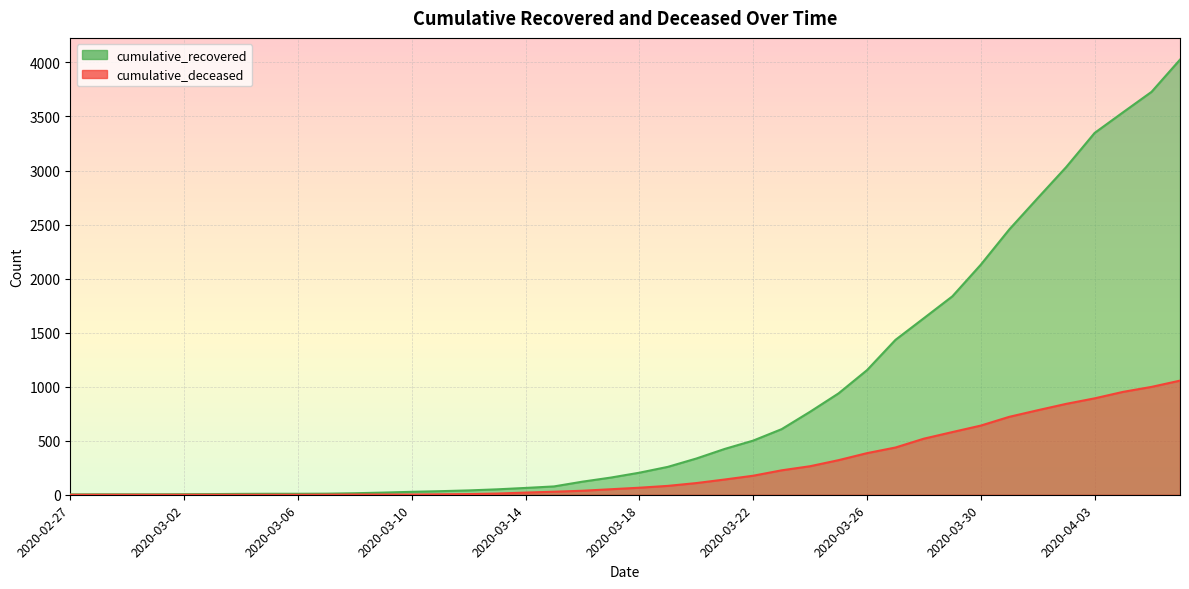

Reading left to right, transcribe all the data shown in this chart.

cumulative_recovered: 2020-02-27=3	2020-02-28=4	2020-02-29=4	2020-03-01=4	2020-03-02=5	2020-03-03=6	2020-03-04=8	2020-03-05=9	2020-03-06=9	2020-03-07=10	2020-03-08=14	2020-03-09=20	2020-03-10=27	2020-03-11=33	2020-03-12=40	2020-03-13=50	2020-03-14=63	2020-03-15=77	2020-03-16=121	2020-03-17=159	2020-03-18=204	2020-03-19=258	2020-03-20=335	2020-03-21=424	2020-03-22=501	2020-03-23=607	2020-03-24=768	2020-03-25=938	2020-03-26=1153	2020-03-27=1433	2020-03-28=1634	2020-03-29=1836	2020-03-30=2129	2020-03-31=2455	2020-04-01=2745	2020-04-02=3032	2020-04-03=3348	2020-04-04=3539	2020-04-05=3728	2020-04-06=4026
cumulative_deceased: 2020-02-27=0	2020-02-28=0	2020-02-29=0	2020-03-01=0	2020-03-02=0	2020-03-03=0	2020-03-04=0	2020-03-05=0	2020-03-06=0	2020-03-07=1	2020-03-08=2	2020-03-09=2	2020-03-10=2	2020-03-11=4	2020-03-12=6	2020-03-13=11	2020-03-14=20	2020-03-15=28	2020-03-16=37	2020-03-17=51	2020-03-18=65	2020-03-19=82	2020-03-20=108	2020-03-21=141	2020-03-22=176	2020-03-23=226	2020-03-24=264	2020-03-25=320	2020-03-26=385	2020-03-27=437	2020-03-28=519	2020-03-29=580	2020-03-30=640	2020-03-31=721	2020-04-01=782	2020-04-02=841	2020-04-03=892	2020-04-04=952	2020-04-05=998	2020-04-06=1056